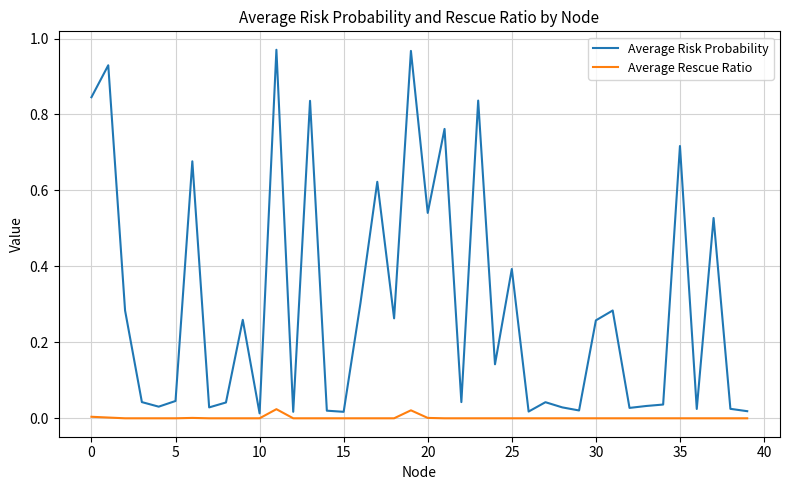

List the series in order of their overall mean, highest first.

Average Risk Probability, Average Rescue Ratio